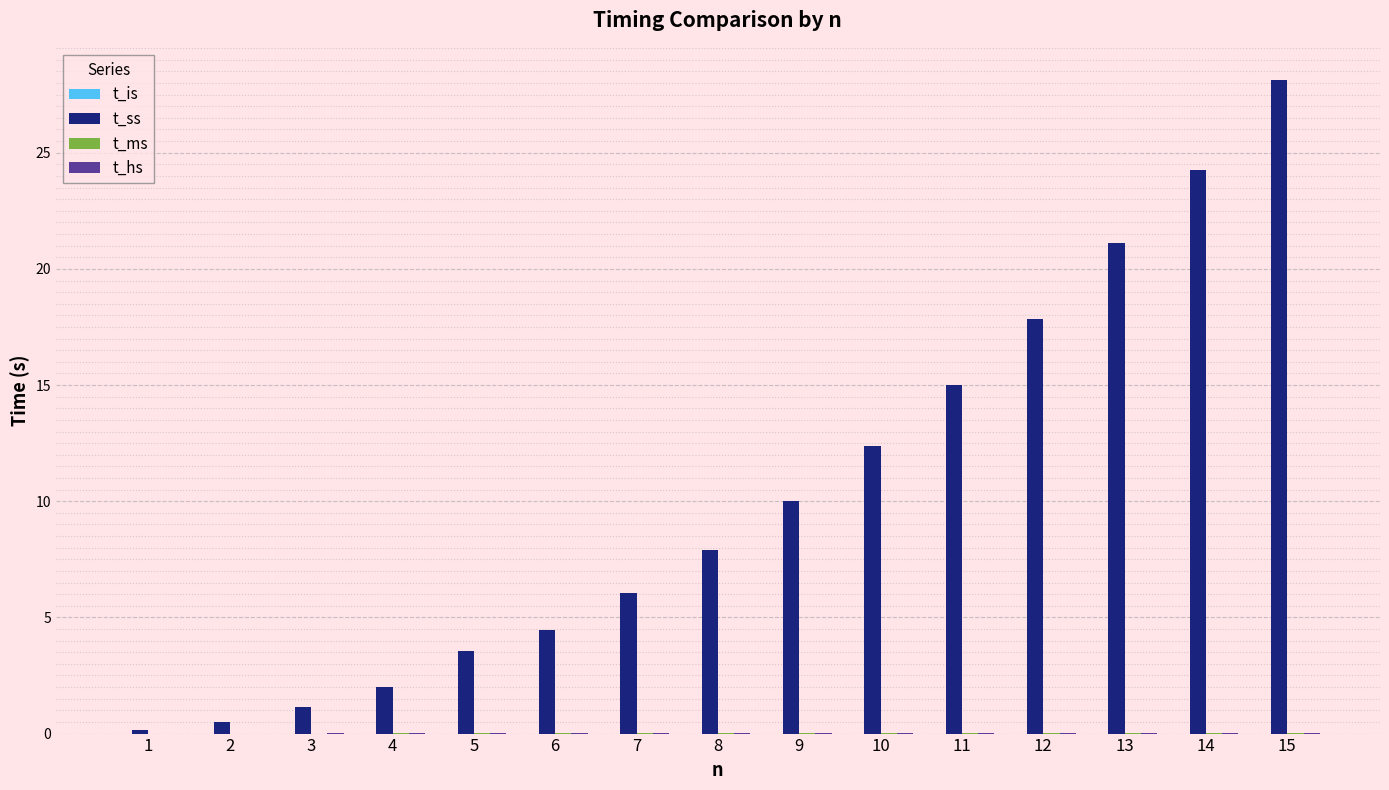

Which series changed the most between 2 and 12?

t_ss